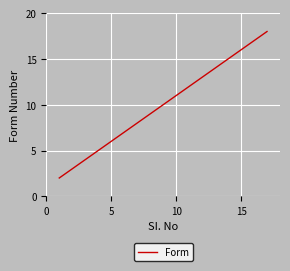

What is the greatest value displayed?

18